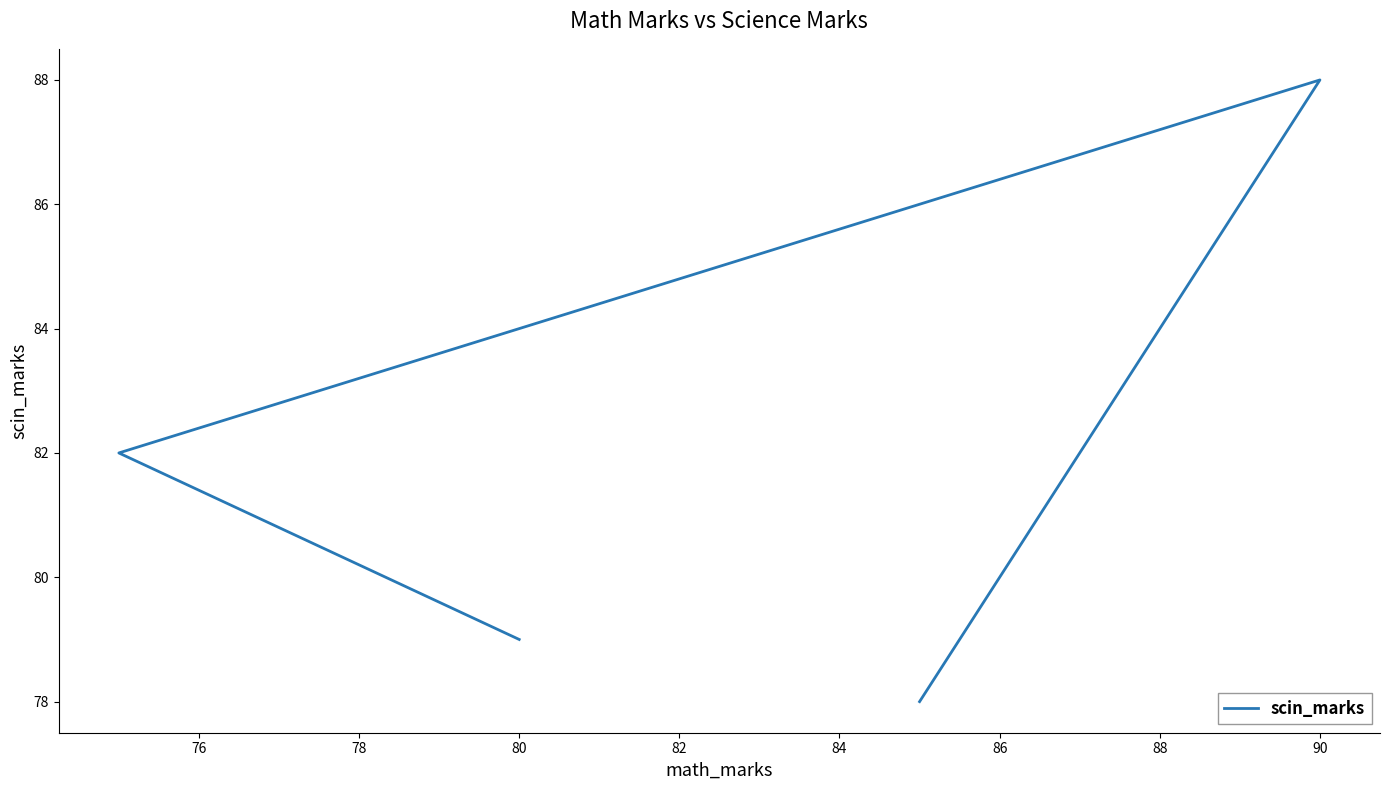

What is the minimum value shown in the chart?

78